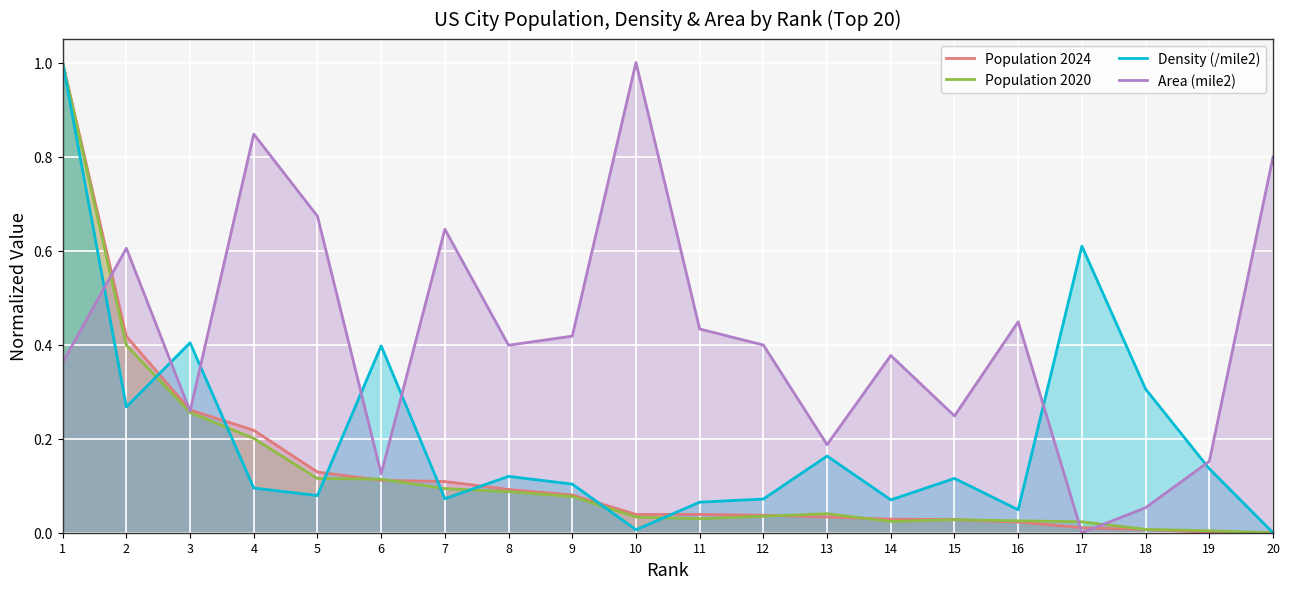

Which series ends up on top after the final intersection of Population 2024 and Area (mile2)?

Area (mile2)